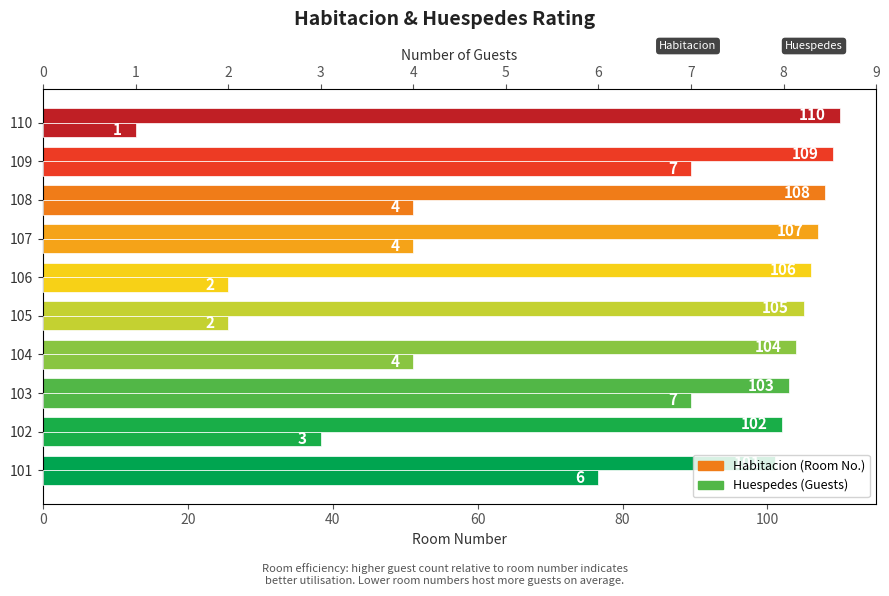

What is the smallest value displayed?

1